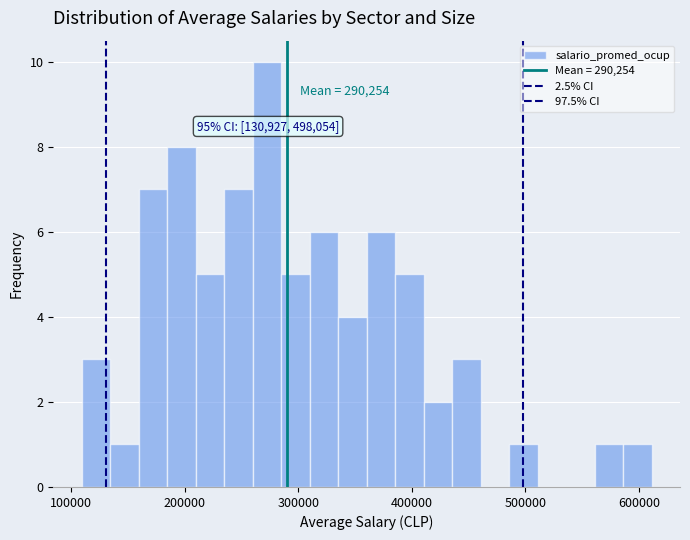

Around what value on the x-axis is the tallest bar? Give the approximate position of its centre, as read against the axis.

270000